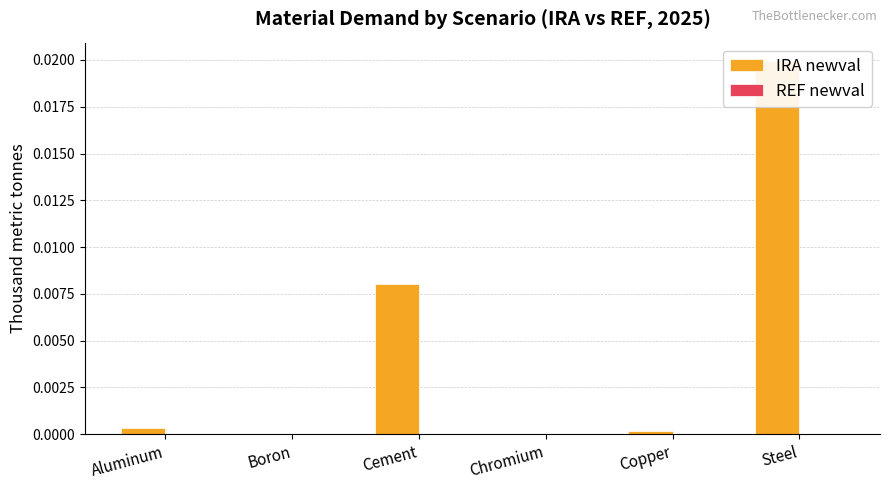

Between Copper and Chromium, which is larger?

Copper